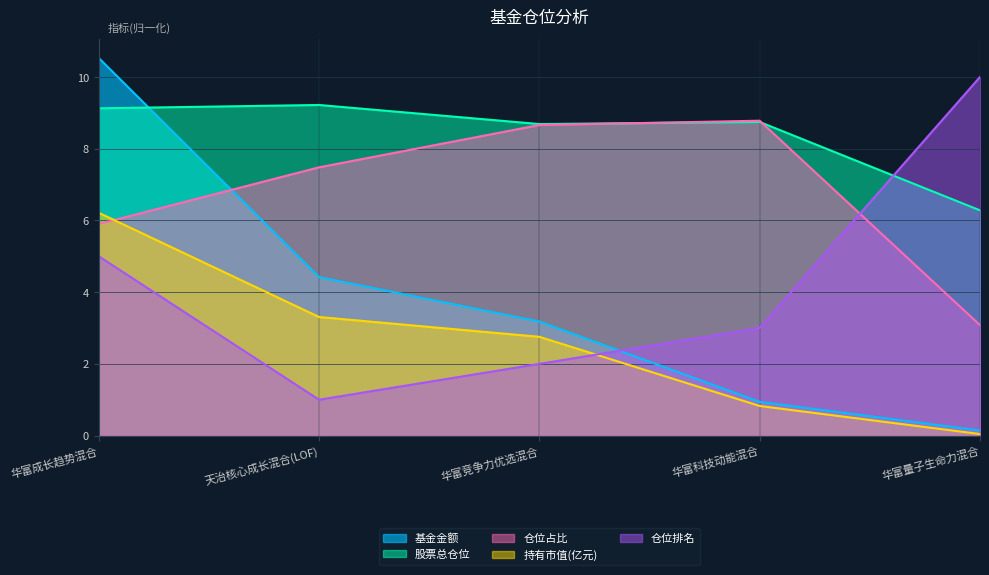

What is the minimum value for 仓位占比?

3.1